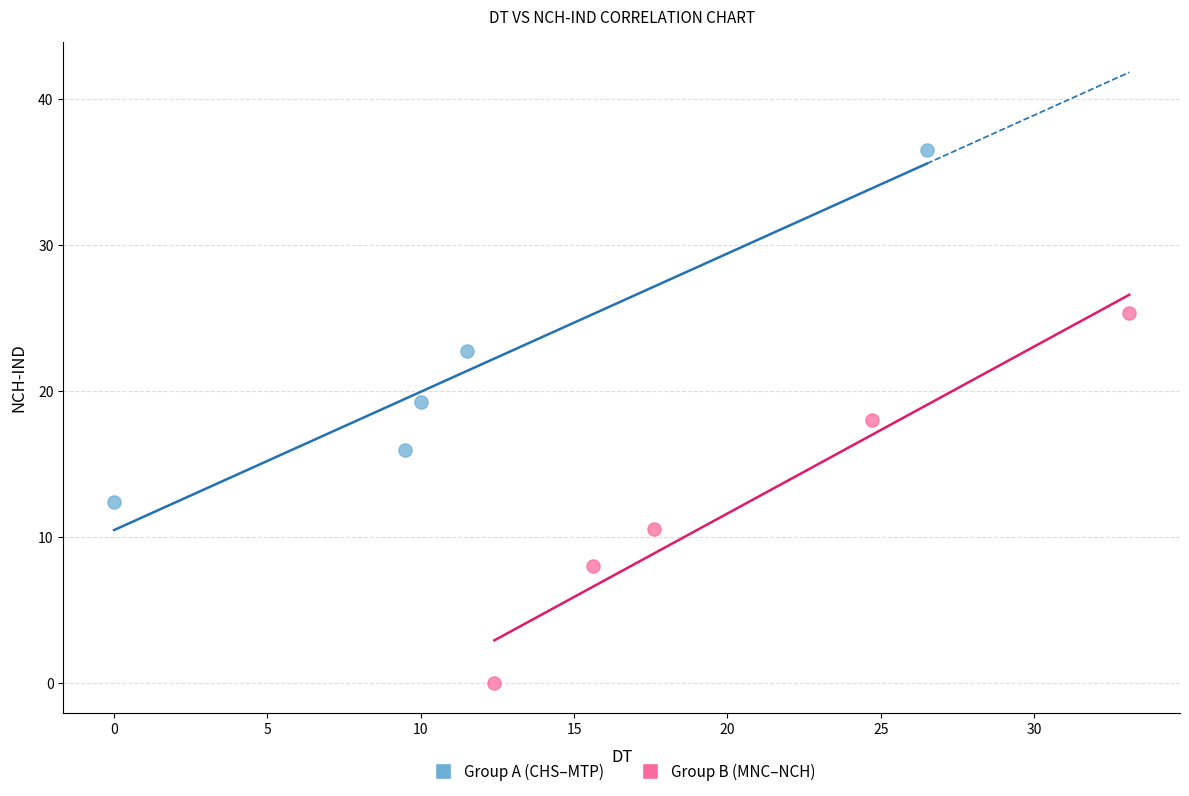

What are all the series names shown in the legend?

Group A (CHS–MTP), Group B (MNC–NCH)